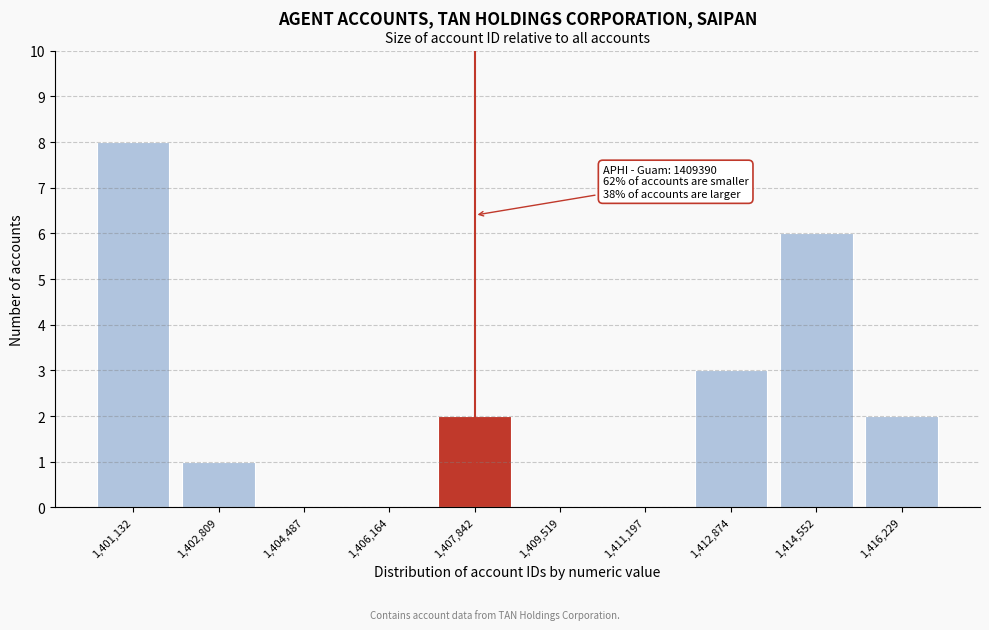

Reading left to right, extract all data points from this chart.

1,401,132=8	1,402,809=1	1,404,487=0	1,406,164=0	1,407,842=2	1,409,519=0	1,411,197=0	1,412,874=3	1,414,552=6	1,416,229=2